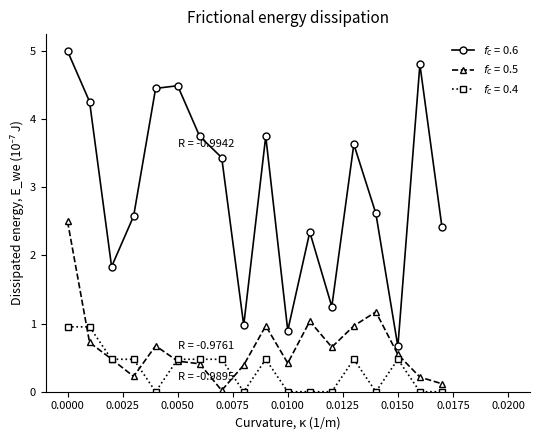

What is the spread (max minus min) of values at 0.0050?

4.0